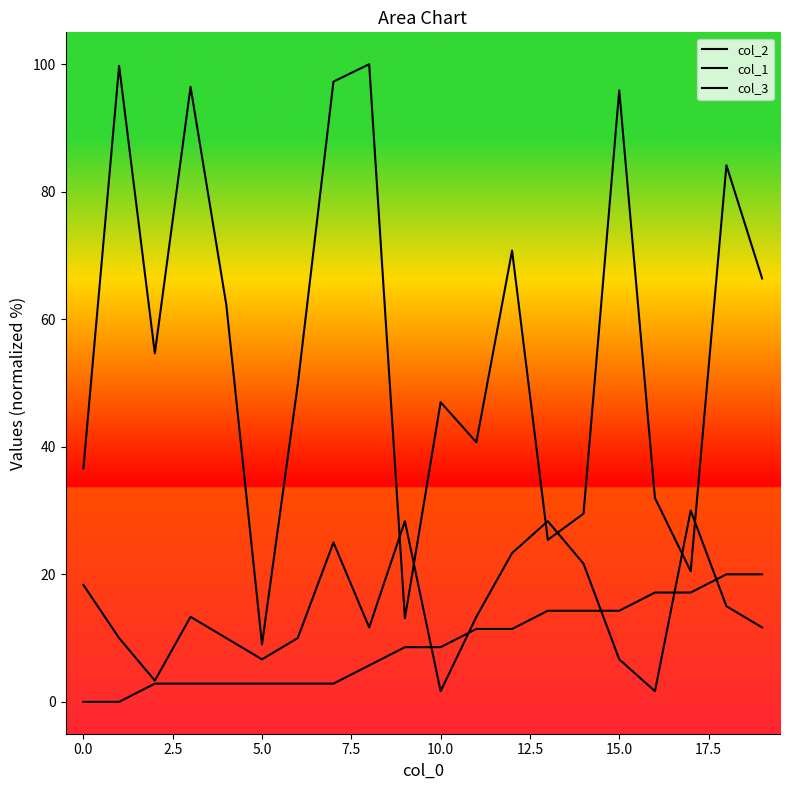

True or false: col_1 and col_2 intersect in this chart.

False